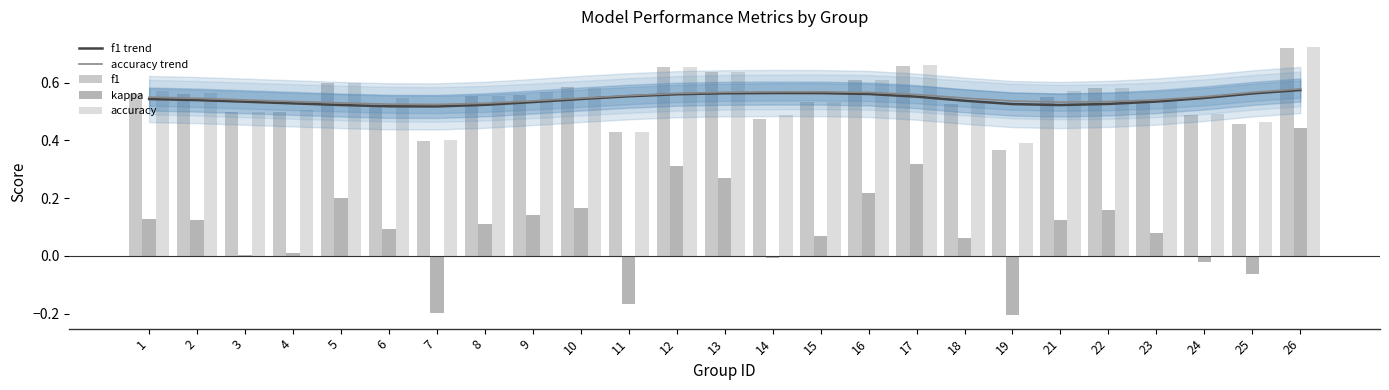

Is it true that f1 equals 1.0 at 22?

False